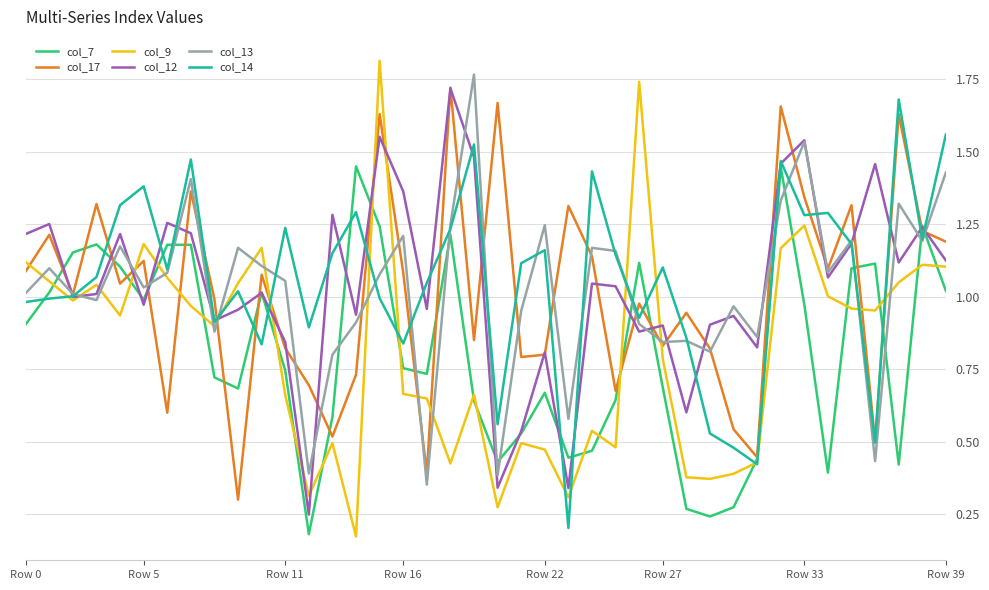

Which series has the widest spread of values?

col_9